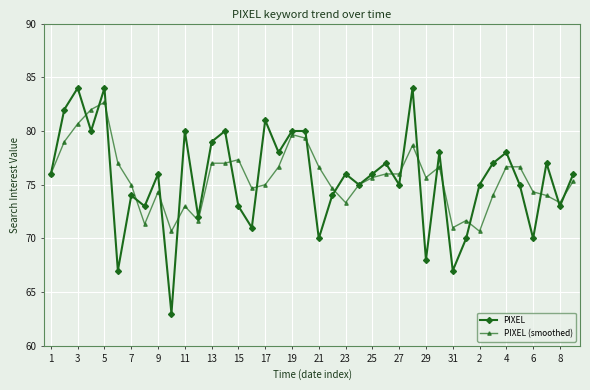

What are all the series names shown in the legend?

PIXEL, PIXEL (smoothed)